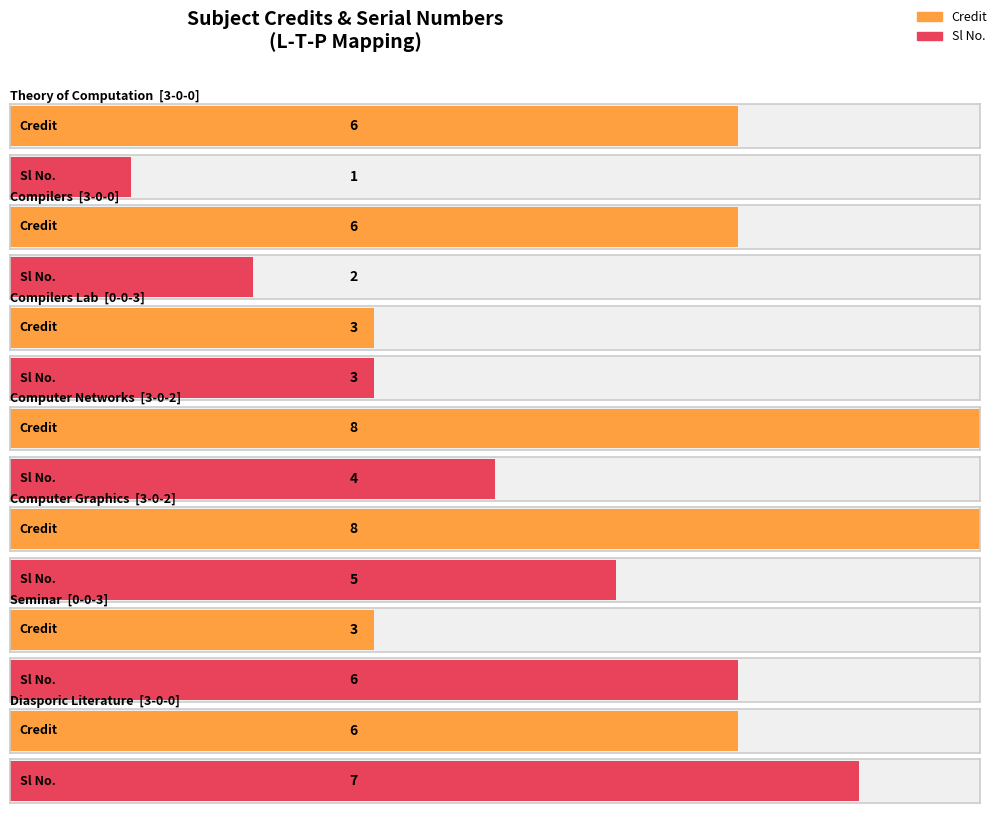

How many values in the Credit series exceed 6?

2